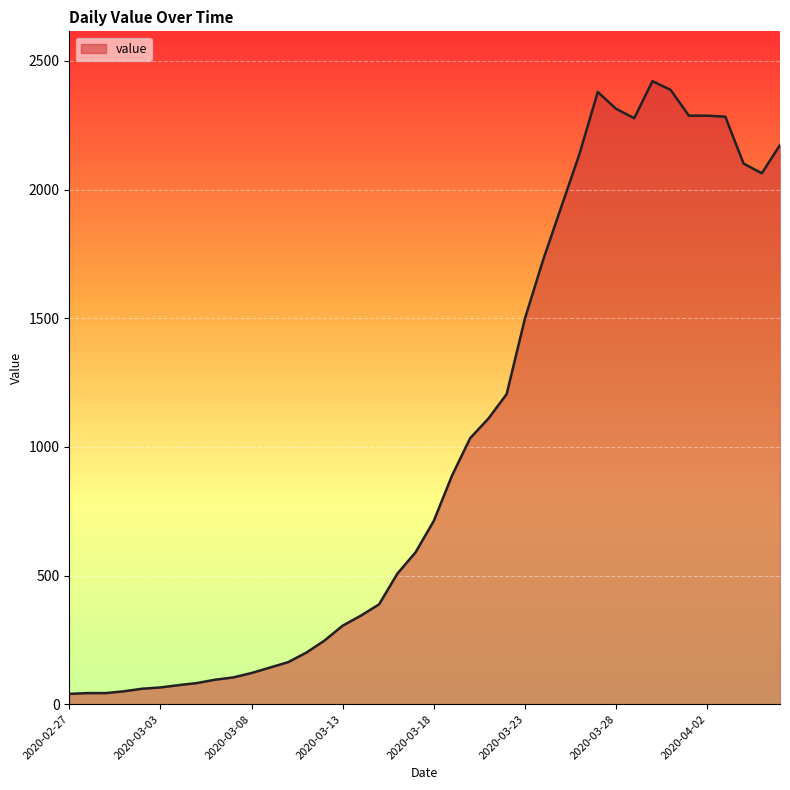

What is the greatest value displayed?

2421